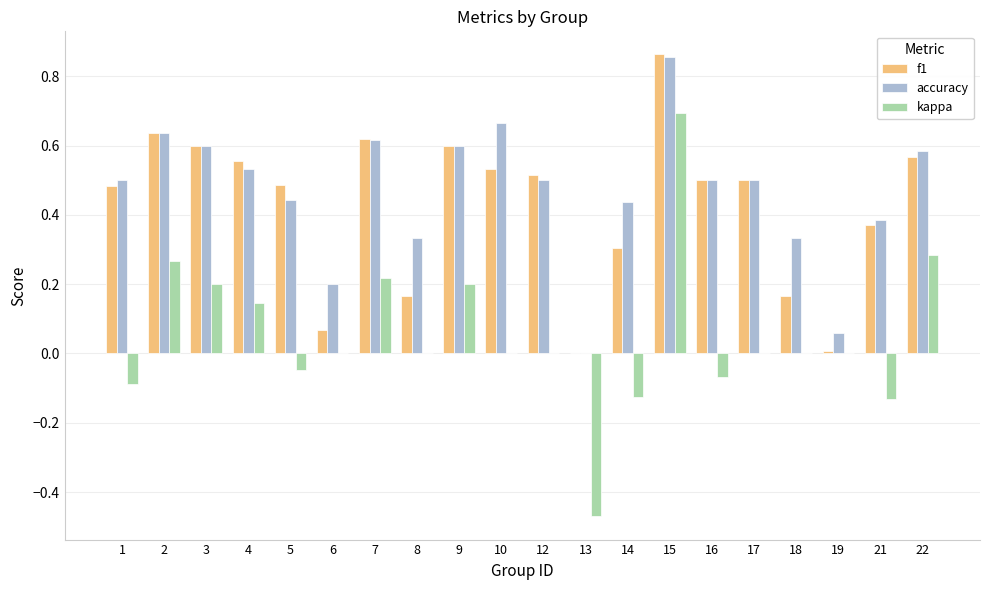

Which category has the highest value in the accuracy series?

15